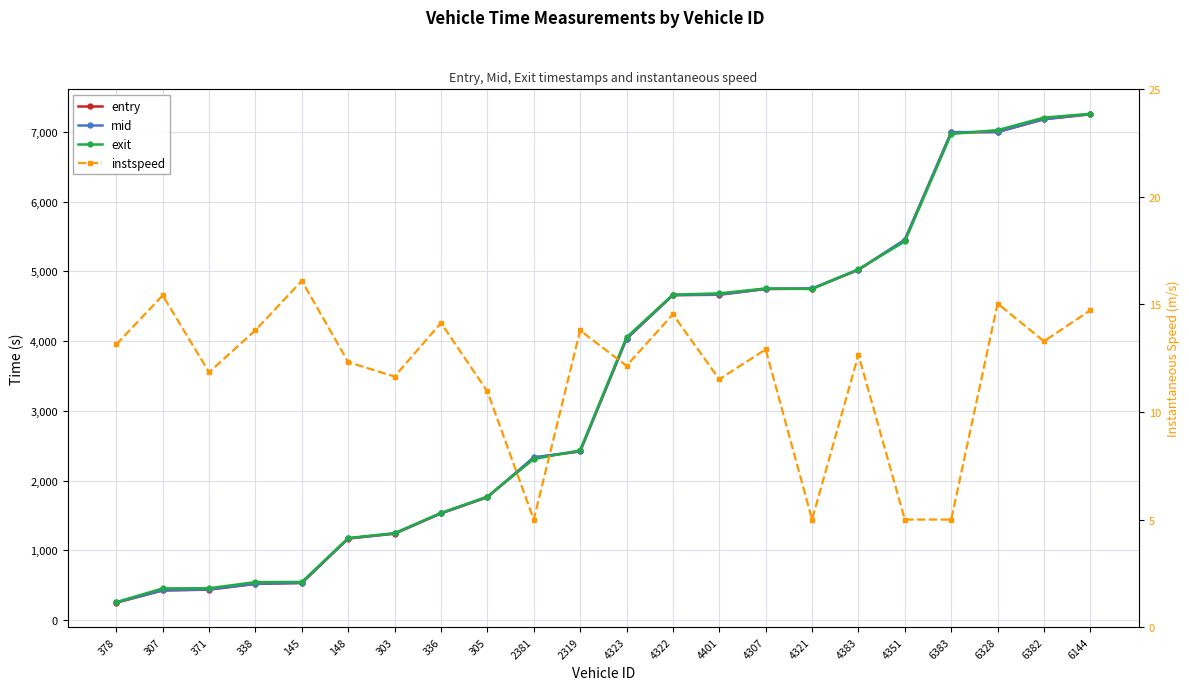

In instspeed, how many points are higher than both neighbors (excluding endpoints)?

8